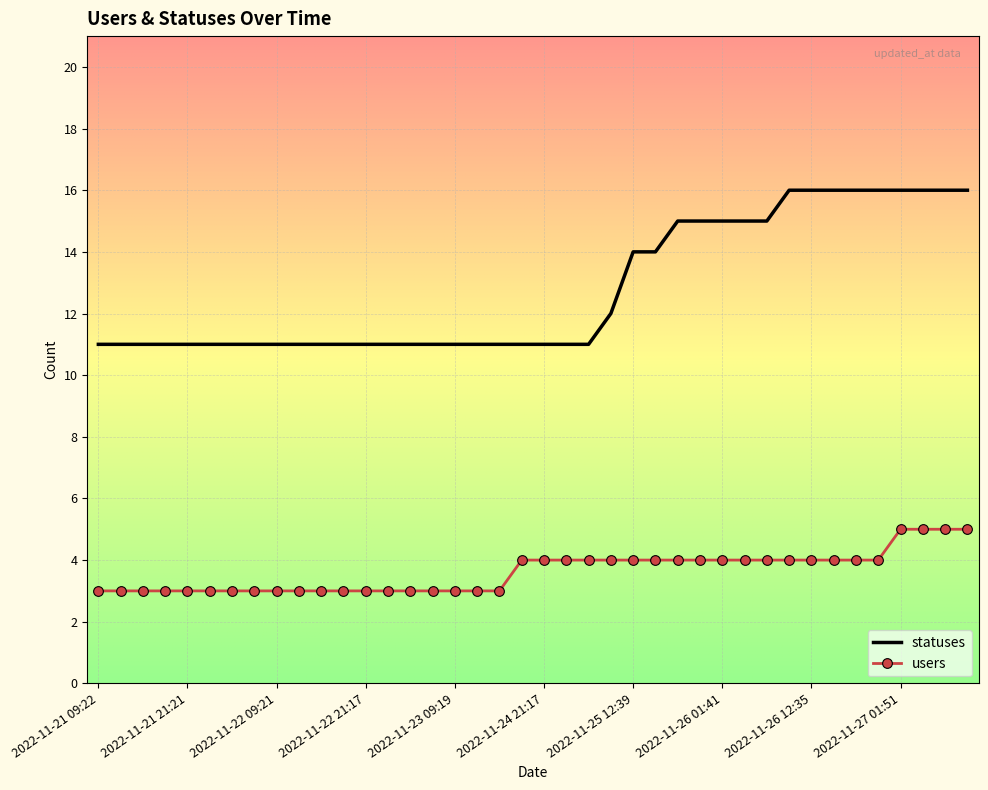

What are all the series names shown in the legend?

statuses, users